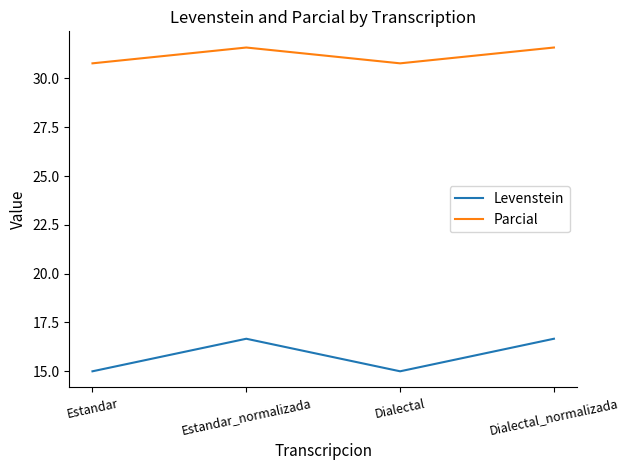

At how many categories does at least one series exceed 26?

4